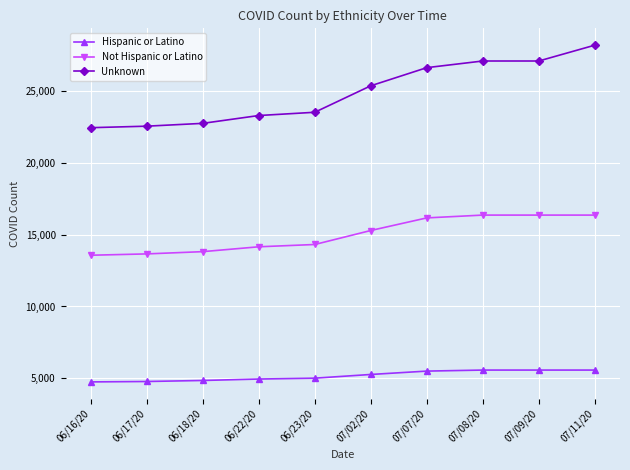

True or false: Unknown and Not Hispanic or Latino cross at least once.

False